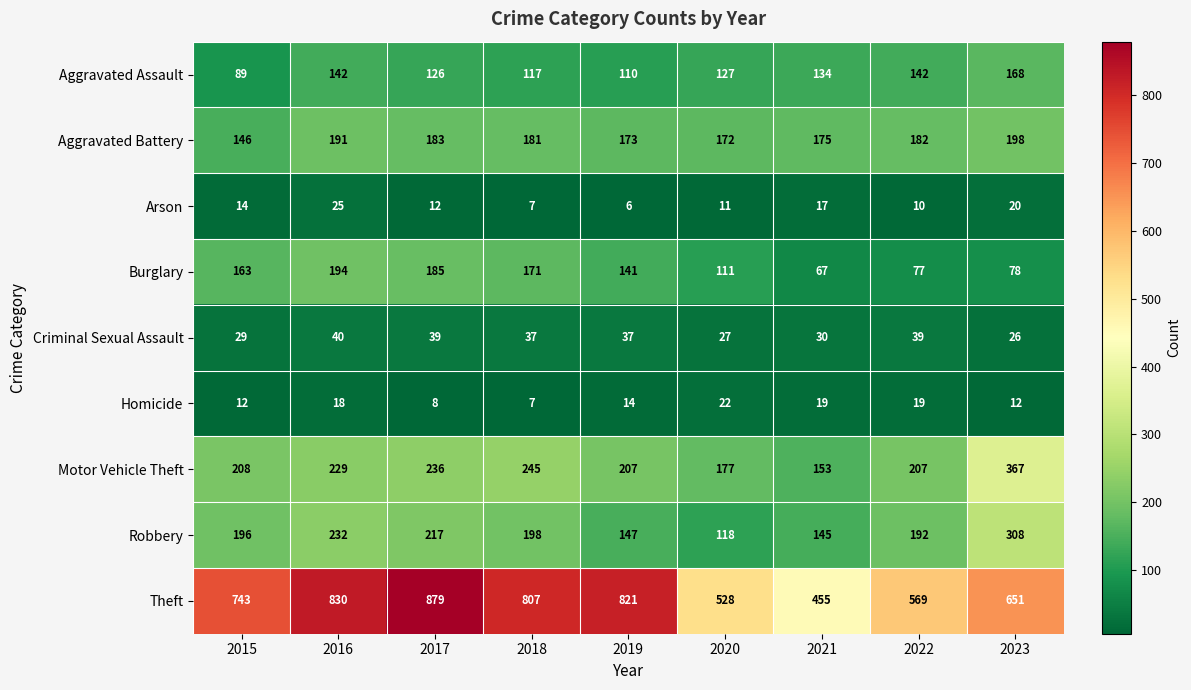

Which series has the widest spread of values?

Theft